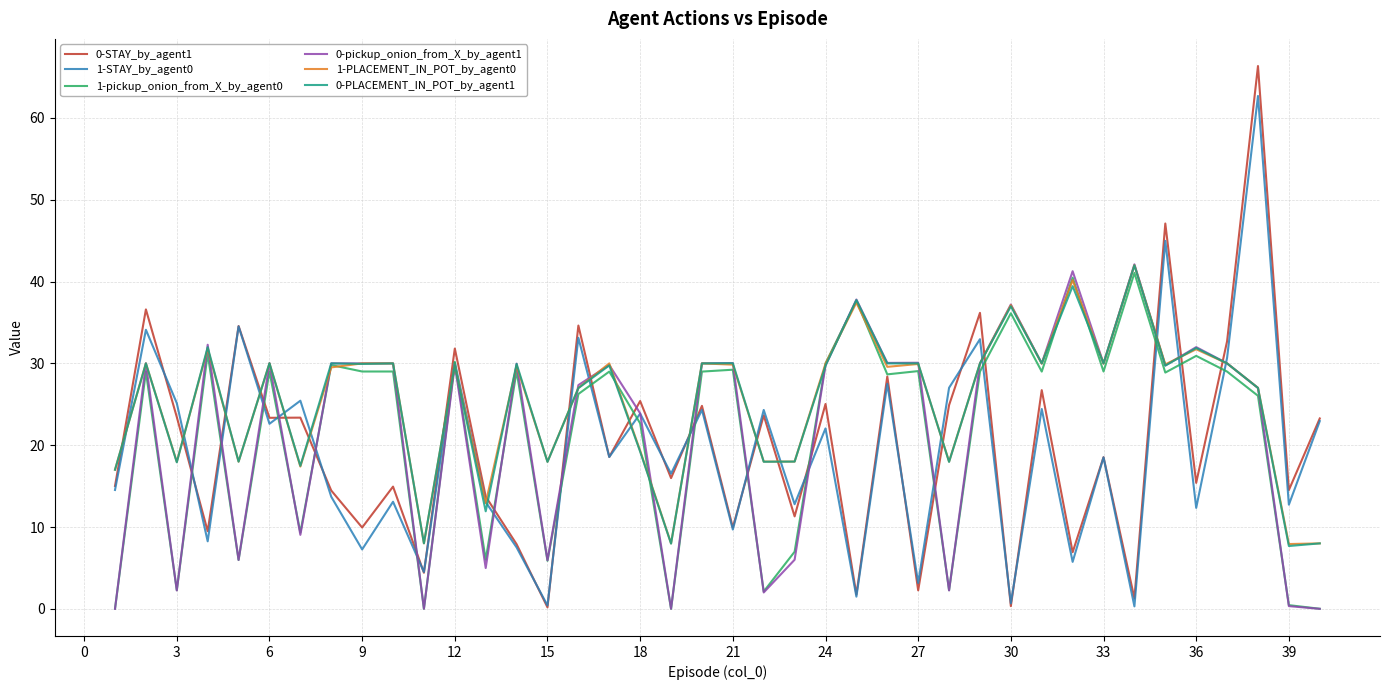

True or false: 0-PLACEMENT_IN_POT_by_agent1 has more than 1 interior local peaks.

True